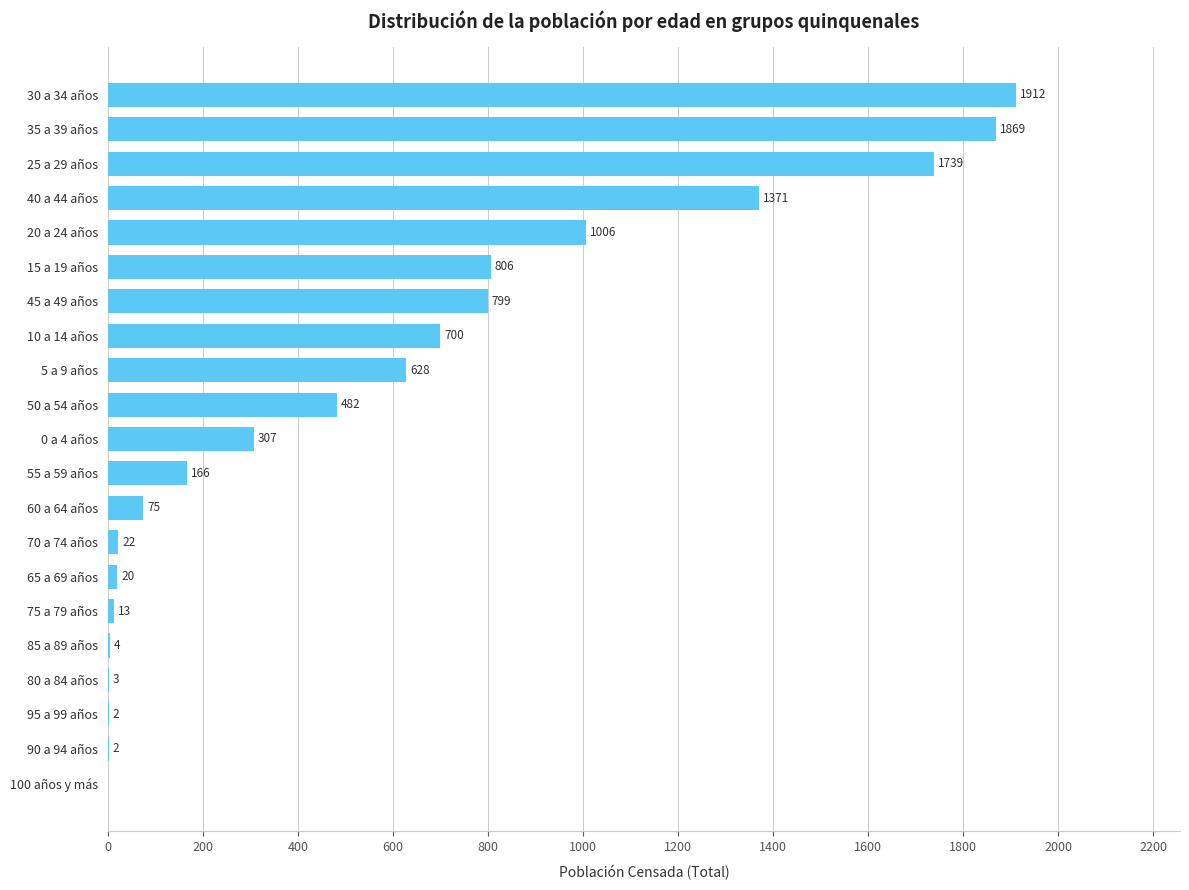

What is the change in value from 55 a 59 años to 10 a 14 años?

+534